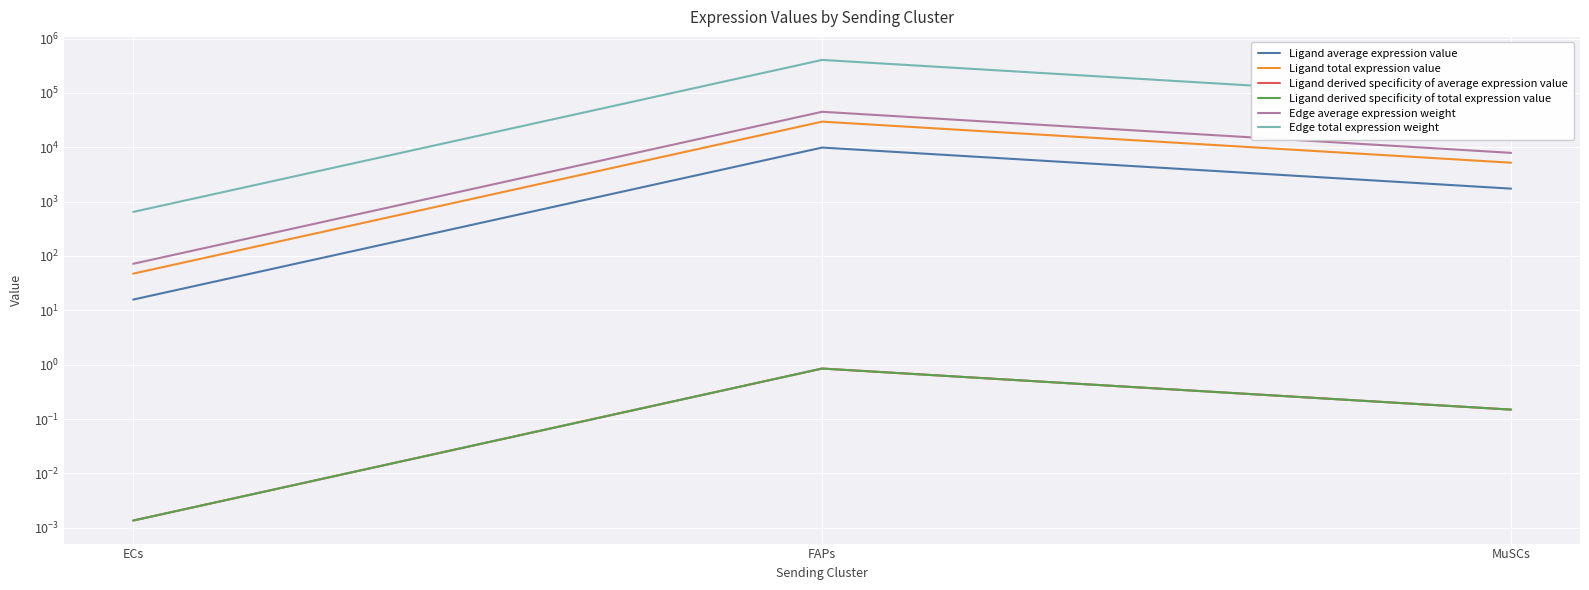

What position from the left is MuSCs?

3